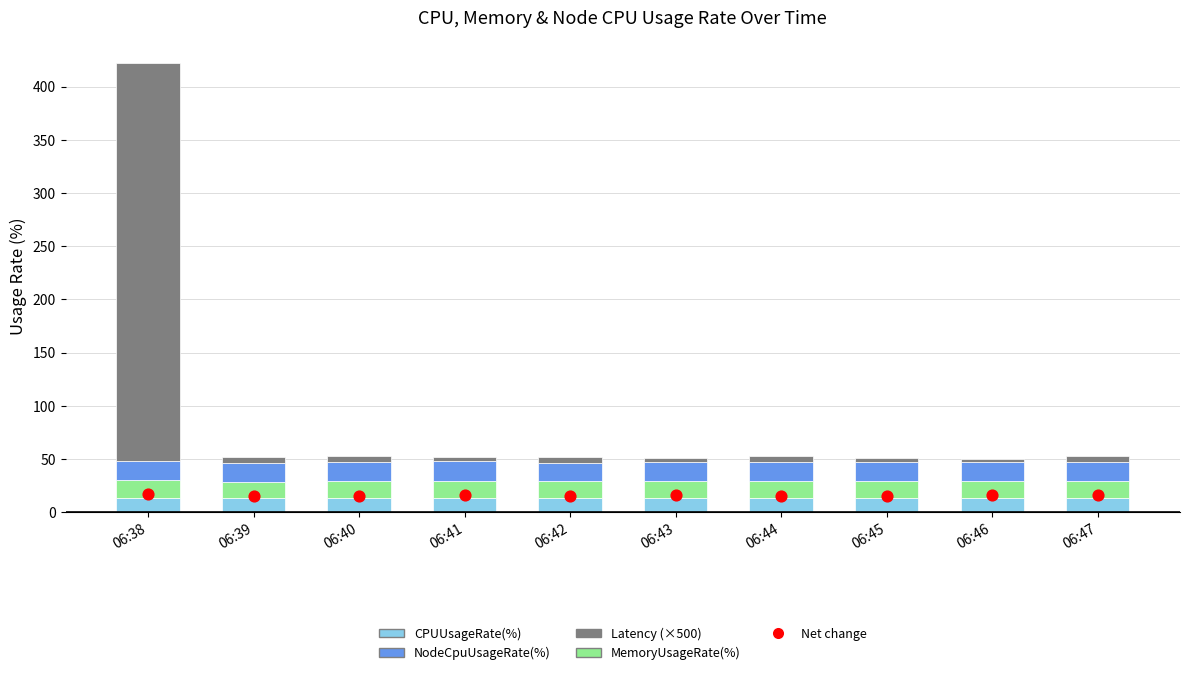

Is the value of Latency (×500) at 06:42 greater than the value of CPUUsageRate(%) at 06:45?

No